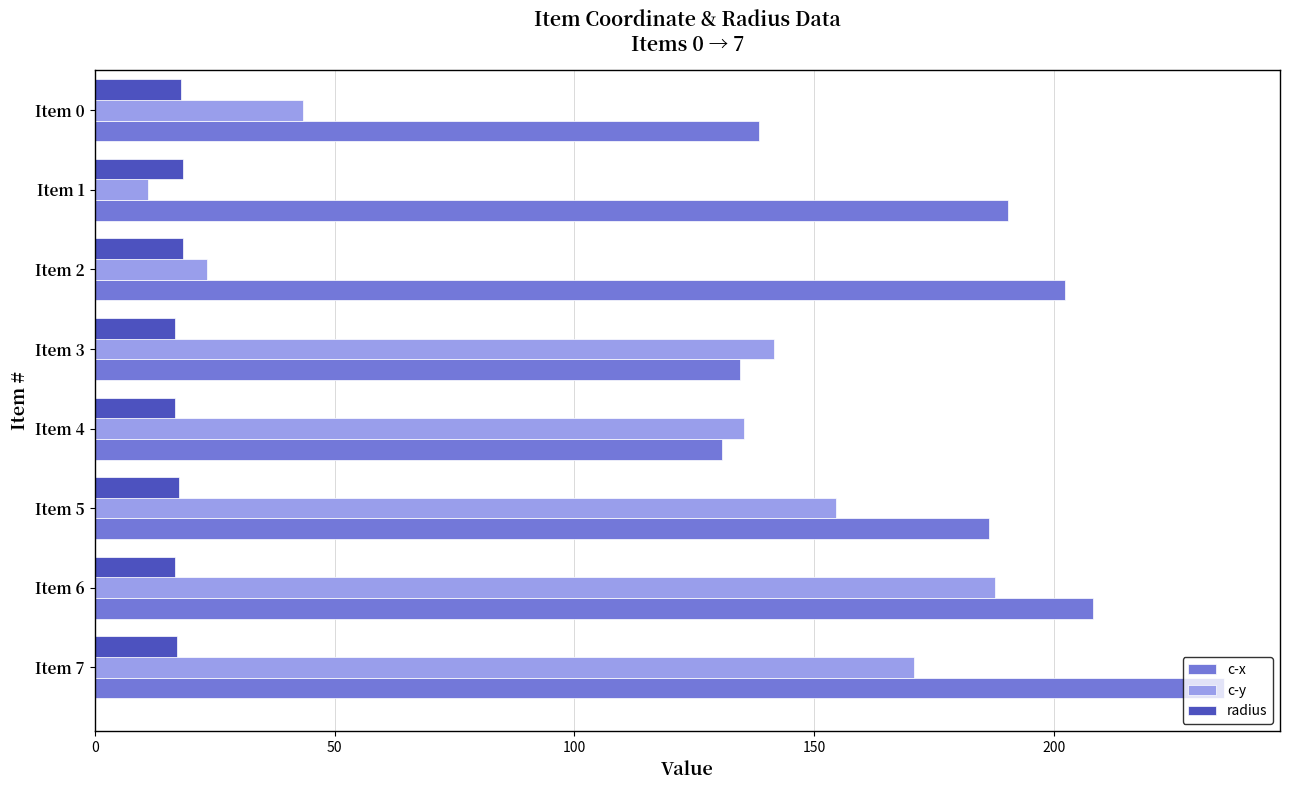

Is the value of c-y at Item 7 greater than the value of c-x at Item 6?

No